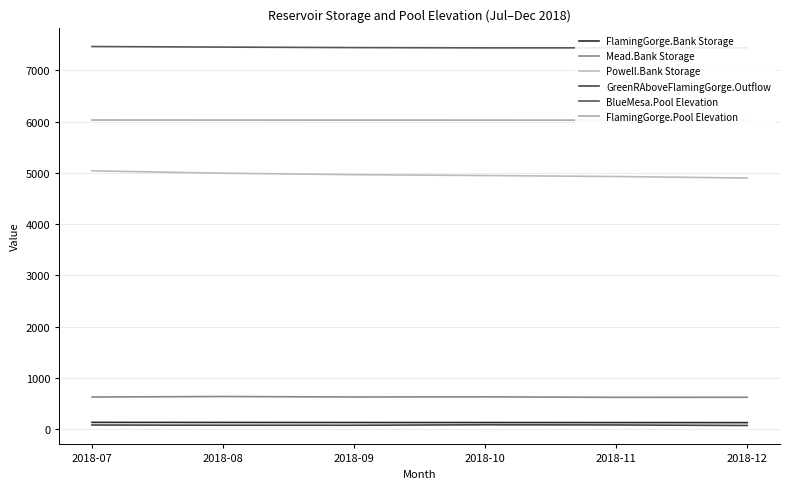

How many data points in Mead.Bank Storage are less than 630?

3